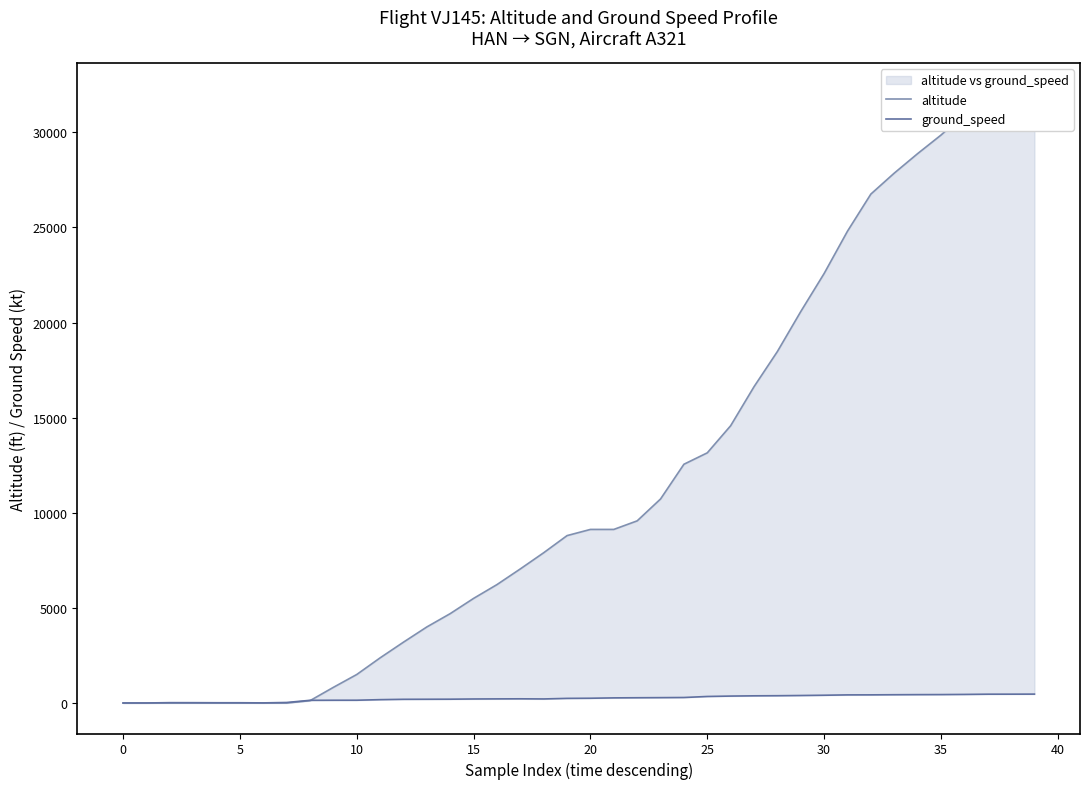

What is the sum of all altitude values?

474300